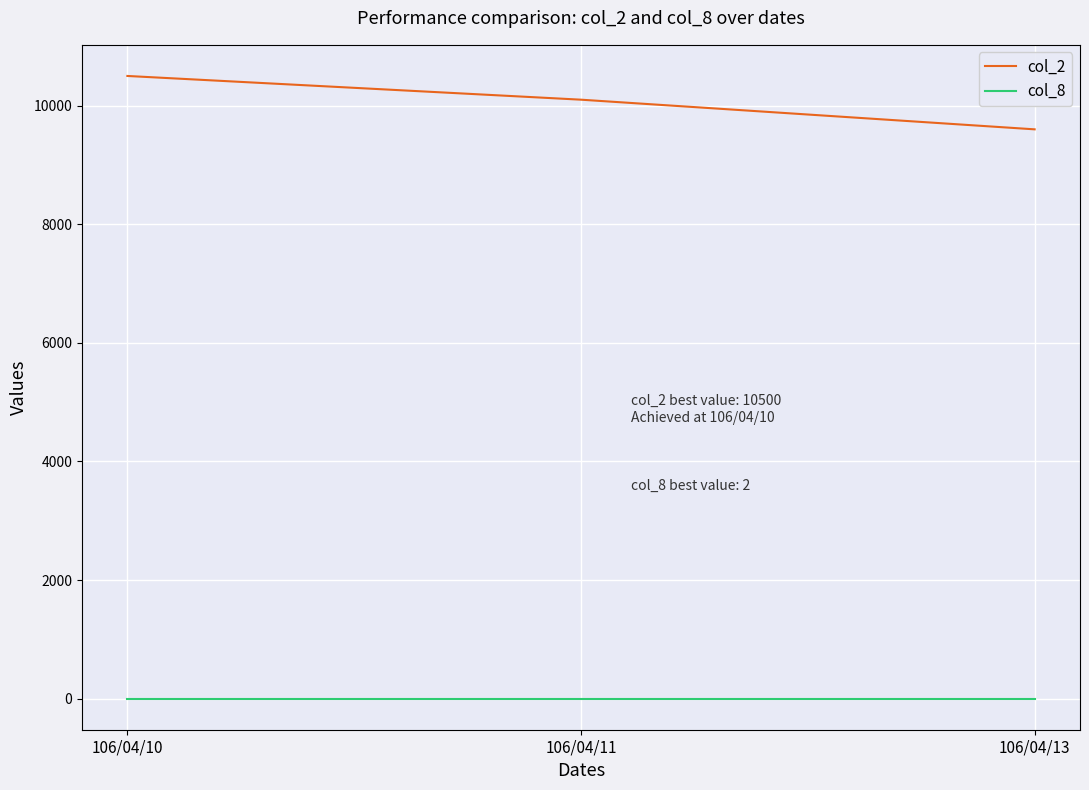

How many lines are shown in the chart?

2